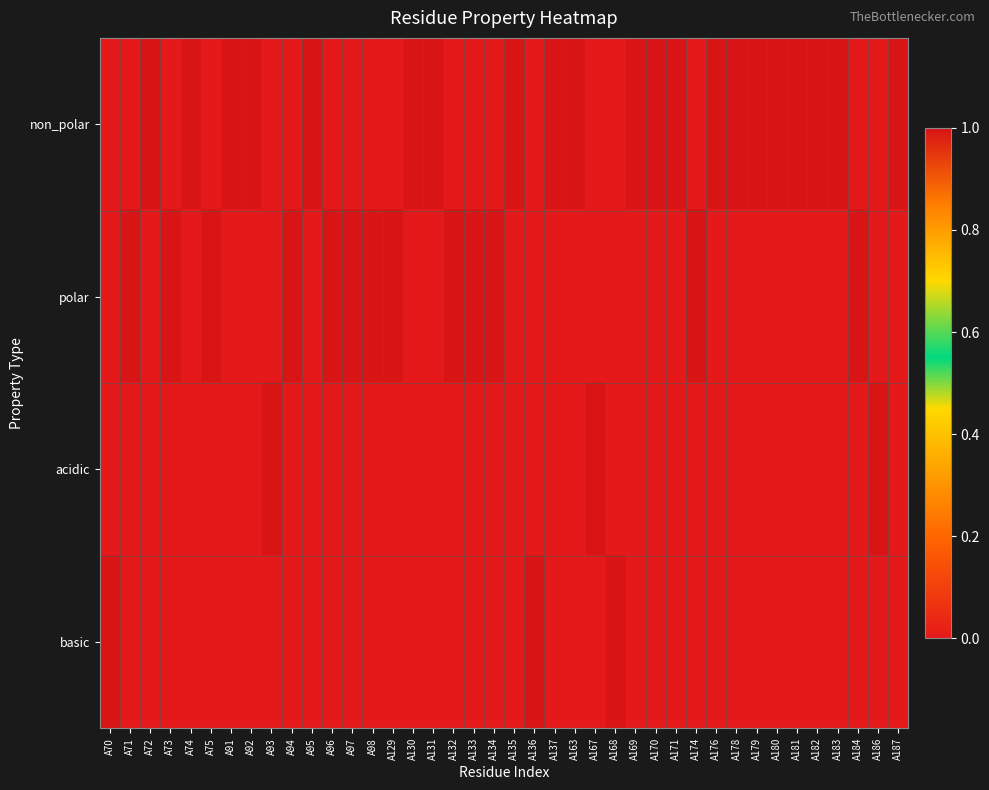

Reading left to right, transcribe all the data shown in this chart.

non_polar: A70=0	A71=0	A72=1	A73=0	A74=1	A75=0	A91=1	A92=1	A93=0	A94=0	A95=1	A96=0	A97=0	A98=0	A129=0	A130=1	A131=1	A132=0	A133=0	A134=0	A135=1	A136=0	A137=1	A163=1	A167=0	A168=0	A169=1	A170=1	A171=1	A174=0	A176=1	A178=1	A179=1	A180=1	A181=1	A182=1	A183=1	A184=0	A186=0	A187=1
polar: A70=0	A71=1	A72=0	A73=1	A74=0	A75=1	A91=0	A92=0	A93=0	A94=1	A95=0	A96=1	A97=1	A98=1	A129=1	A130=0	A131=0	A132=1	A133=1	A134=1	A135=0	A136=0	A137=0	A163=0	A167=0	A168=0	A169=0	A170=0	A171=0	A174=1	A176=0	A178=0	A179=0	A180=0	A181=0	A182=0	A183=0	A184=1	A186=0	A187=0
acidic: A70=0	A71=0	A72=0	A73=0	A74=0	A75=0	A91=0	A92=0	A93=1	A94=0	A95=0	A96=0	A97=0	A98=0	A129=0	A130=0	A131=0	A132=0	A133=0	A134=0	A135=0	A136=0	A137=0	A163=0	A167=1	A168=0	A169=0	A170=0	A171=0	A174=0	A176=0	A178=0	A179=0	A180=0	A181=0	A182=0	A183=0	A184=0	A186=1	A187=0
basic: A70=1	A71=0	A72=0	A73=0	A74=0	A75=0	A91=0	A92=0	A93=0	A94=0	A95=0	A96=0	A97=0	A98=0	A129=0	A130=0	A131=0	A132=0	A133=0	A134=0	A135=0	A136=1	A137=0	A163=0	A167=0	A168=1	A169=0	A170=0	A171=0	A174=0	A176=0	A178=0	A179=0	A180=0	A181=0	A182=0	A183=0	A184=0	A186=0	A187=0